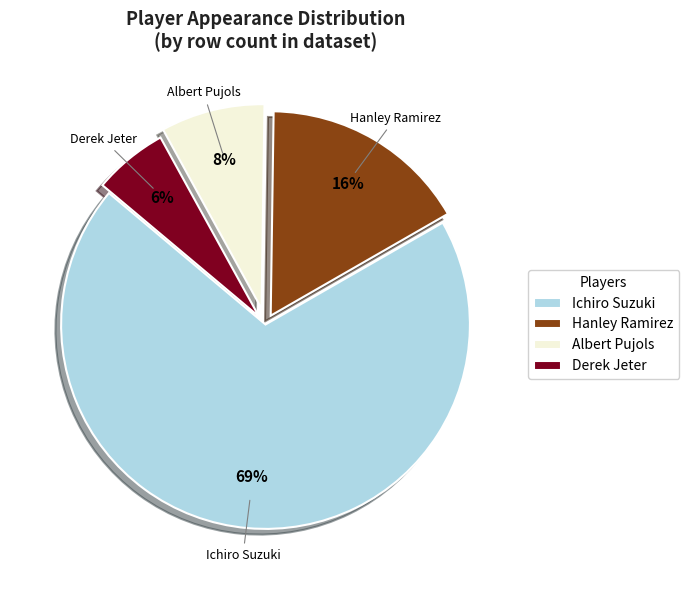

How many slices are in this pie chart?

4